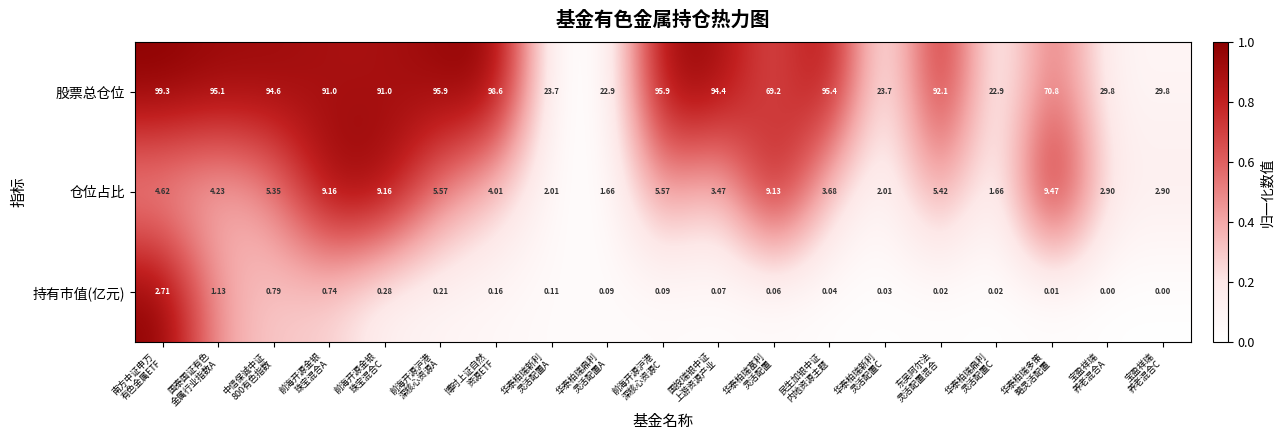

What is the spread (max minus min) of values at 宝盈祥瑞
养老混合A?

29.8